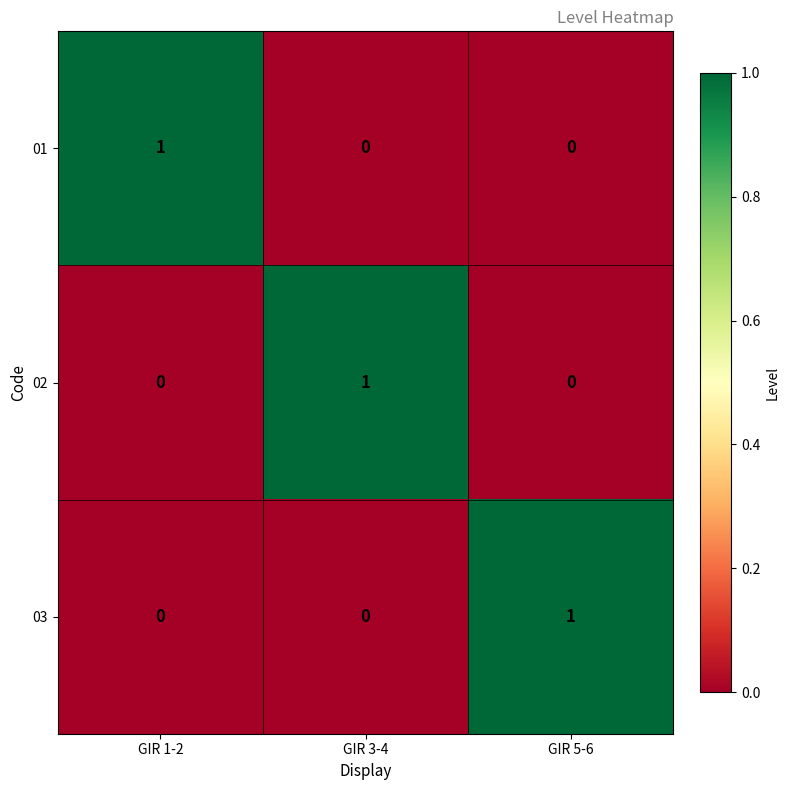

Count the 03 values in the range 0 to 1.

3